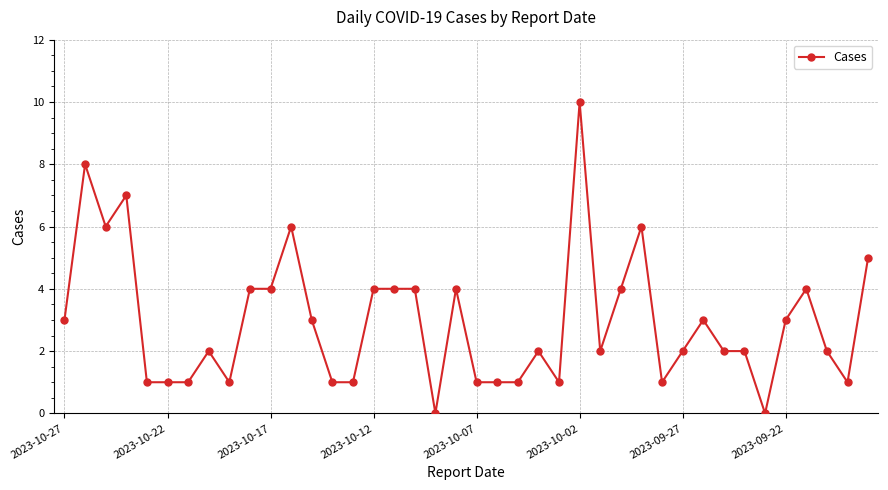

True or false: the data has more than 1 interior local peaks.

True